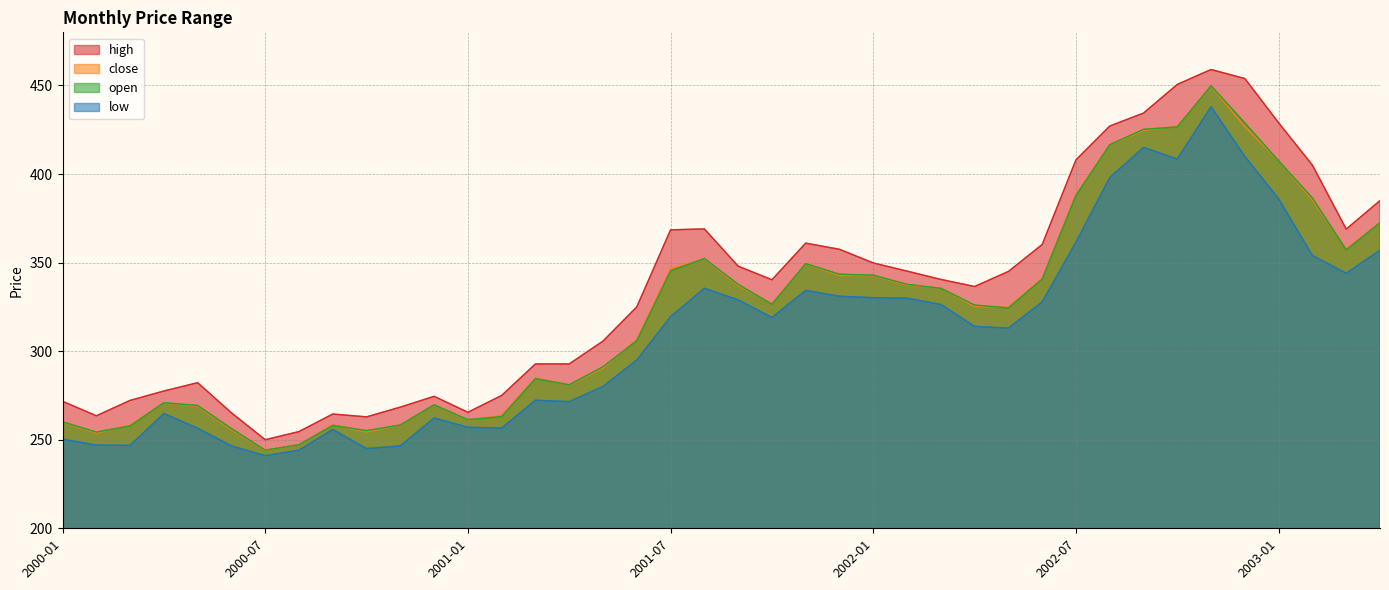

Rank the series by their maximum value, from highest to lowest.

high, open, close, low